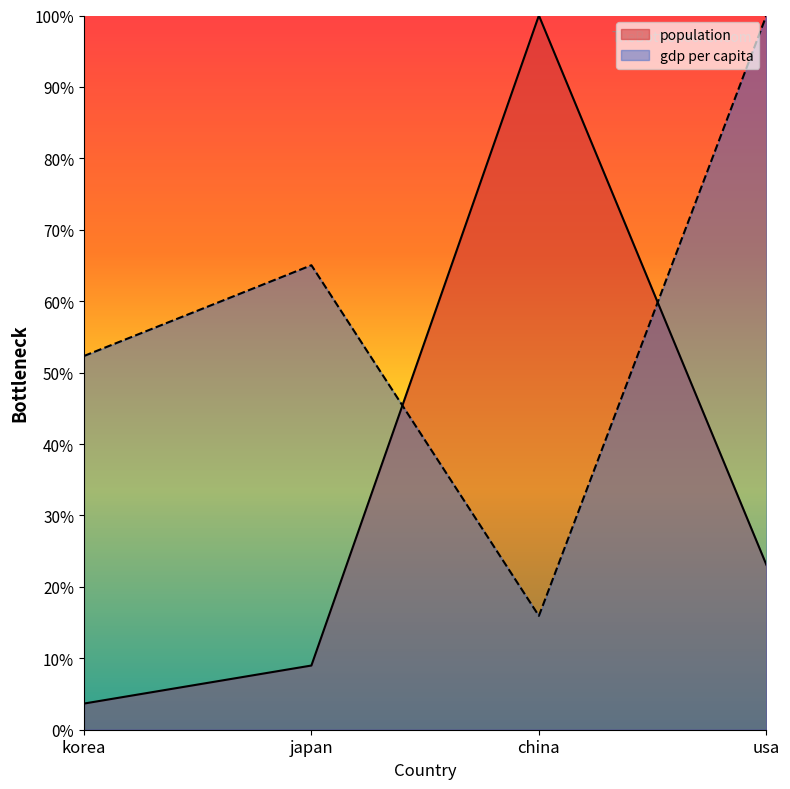

Which series has the widest spread of values?

population